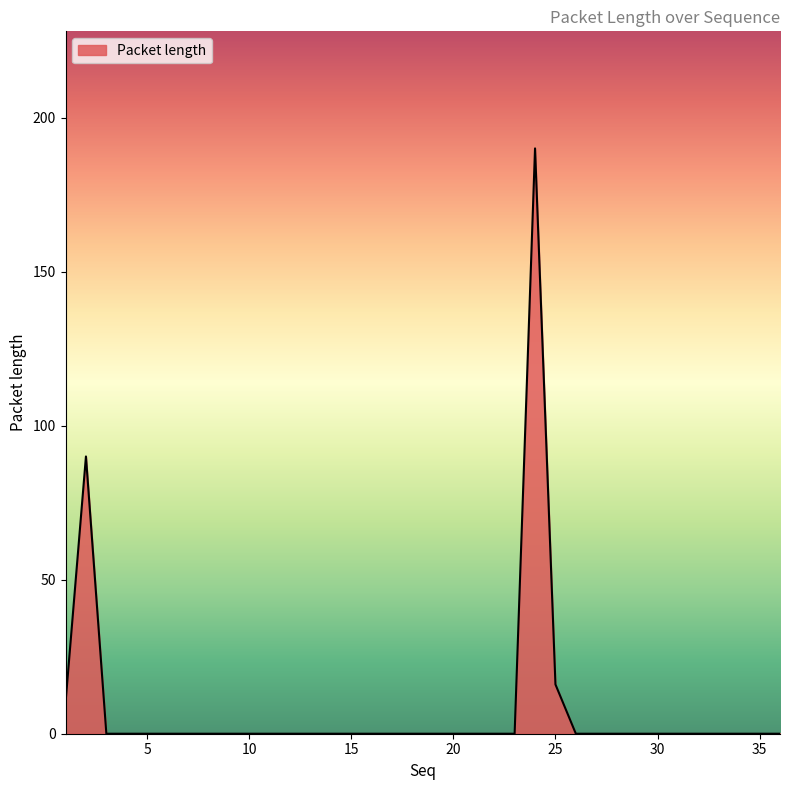

What is the greatest value displayed?

190